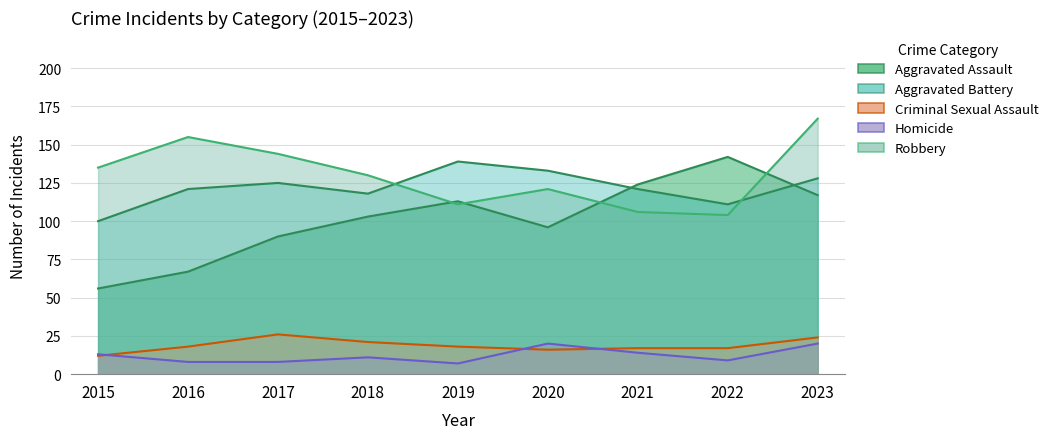

What is the difference between the Criminal Sexual Assault values at 2021 and 2023?

7